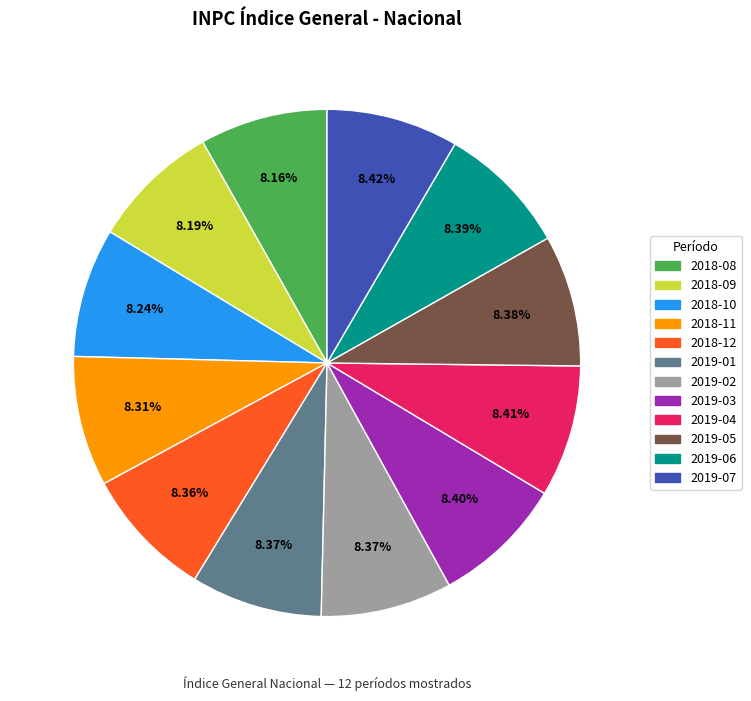

Does 2019-04 account for over 50% of the chart?

No